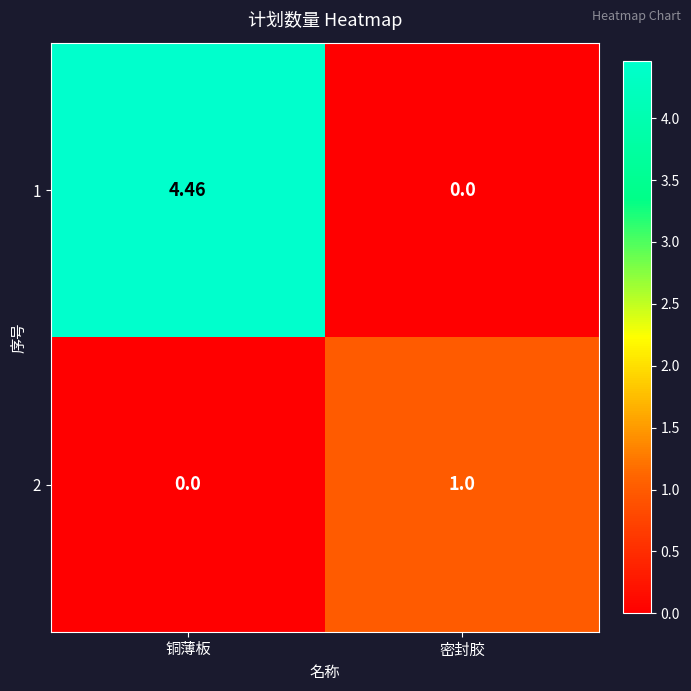

Rank the categories by 1 value from lowest to highest.

密封胶, 铜薄板